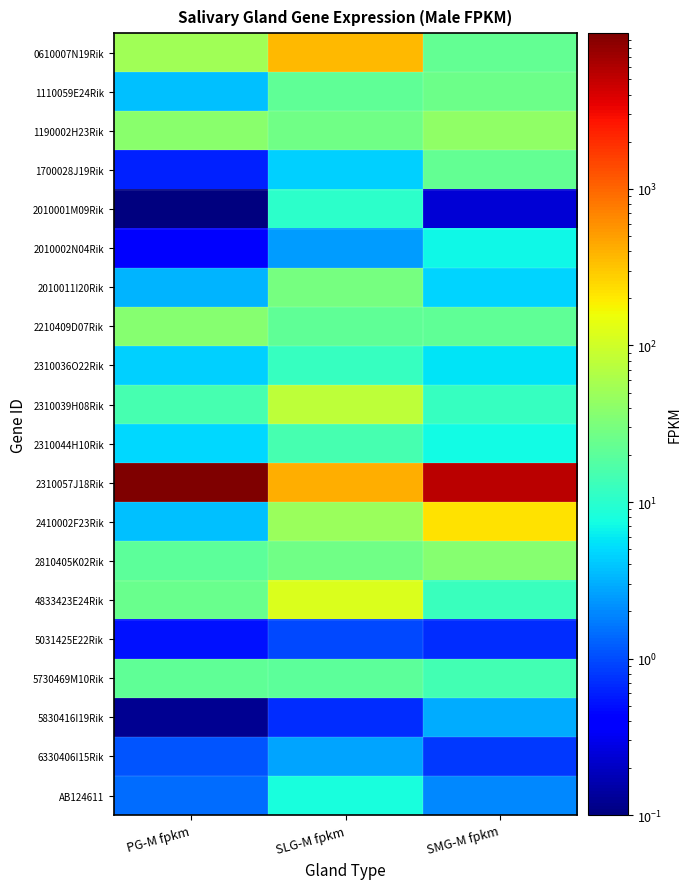

Which has a higher value, PG-M fpkm or SLG-M fpkm?

SLG-M fpkm